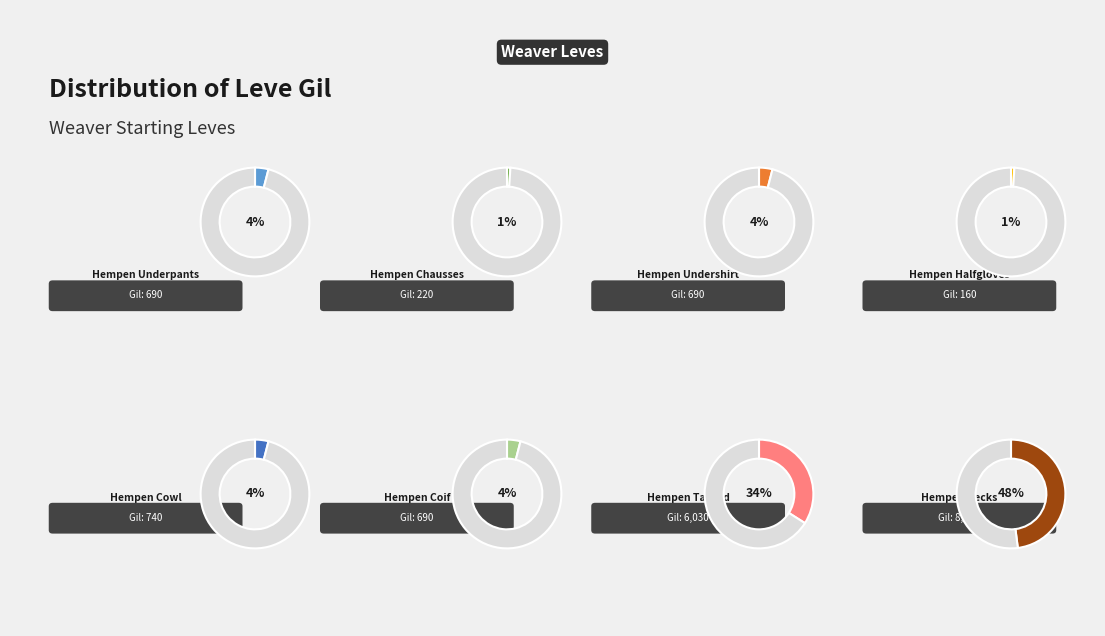

Does any single category account for the majority?

No